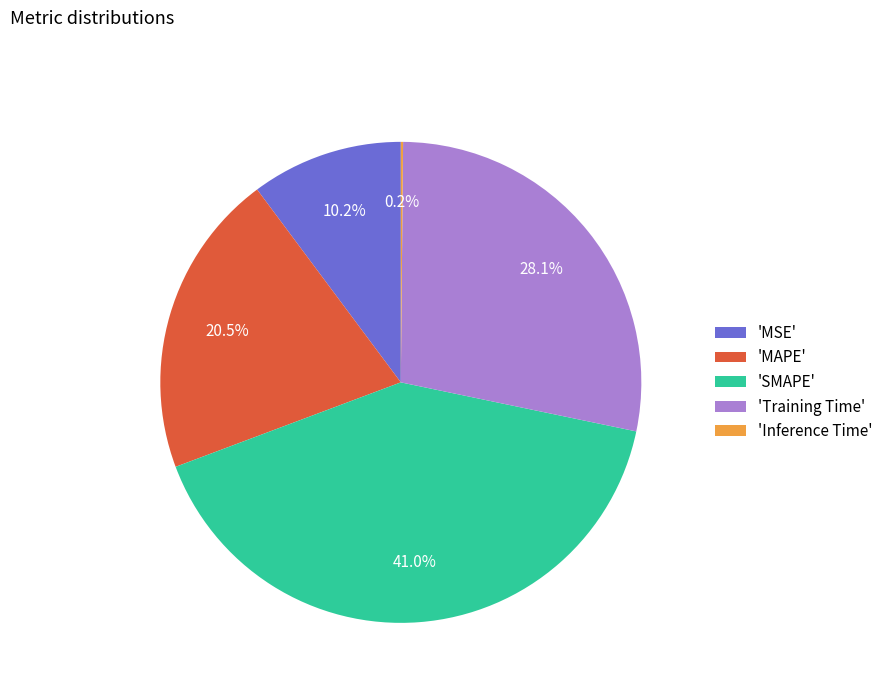

Does any single category account for the majority?

No